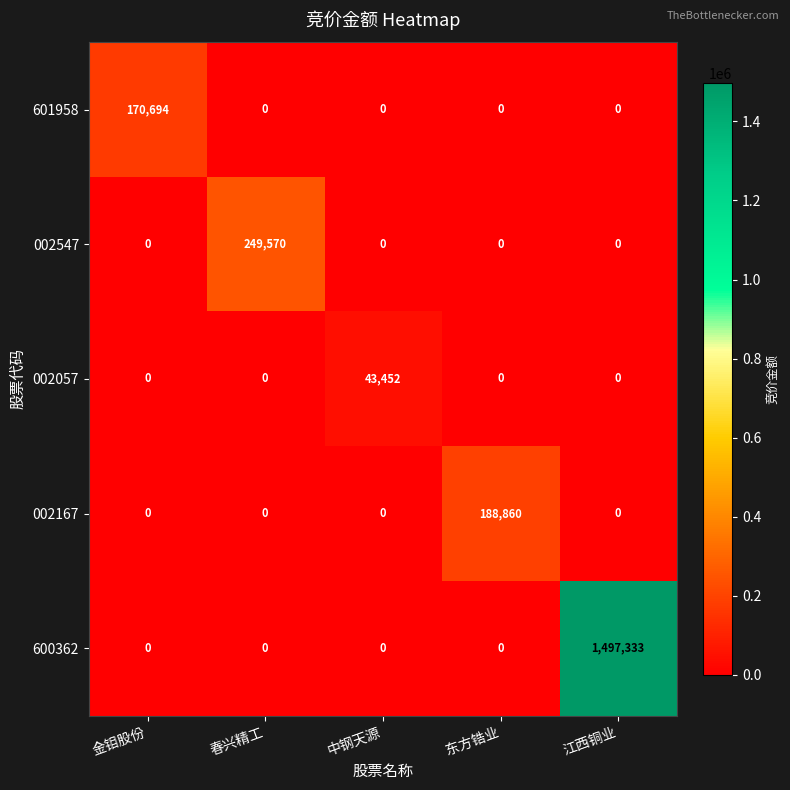

Reading left to right, transcribe all the data shown in this chart.

601958: 金钼股份=170694	春兴精工=0	中钢天源=0	东方锆业=0	江西铜业=0
002547: 金钼股份=0	春兴精工=249570	中钢天源=0	东方锆业=0	江西铜业=0
002057: 金钼股份=0	春兴精工=0	中钢天源=43452	东方锆业=0	江西铜业=0
002167: 金钼股份=0	春兴精工=0	中钢天源=0	东方锆业=188860	江西铜业=0
600362: 金钼股份=0	春兴精工=0	中钢天源=0	东方锆业=0	江西铜业=1497333